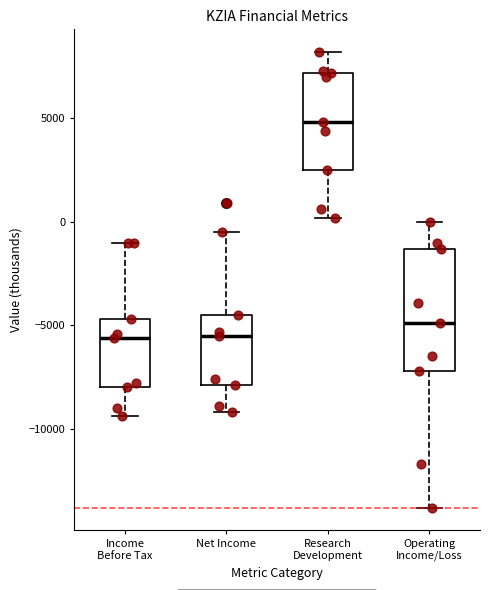

Reading left to right, read every box against the y-axis: the position of its median line, the range the box covers, and the ends of its whiskers. The values are not printed on the chart, so give them approximately, as read against the axis.

Income Before Tax: median -5500, box -8000 to -4500, whiskers -9500 to -1000
Net Income: median -5500, box -8000 to -4500, whiskers -9000 to -500
Research Development: median 5000, box 2500 to 7000, whiskers 0 to 8000
Operating Income/Loss: median -5000, box -7000 to -1500, whiskers -14000 to 0